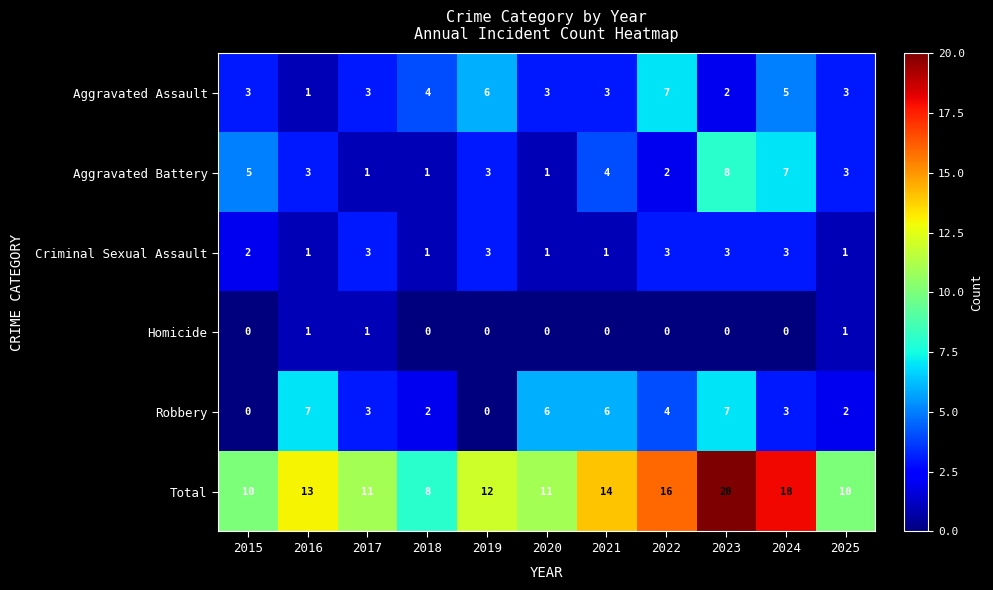

At which category is the sum across all series the highest?

2023